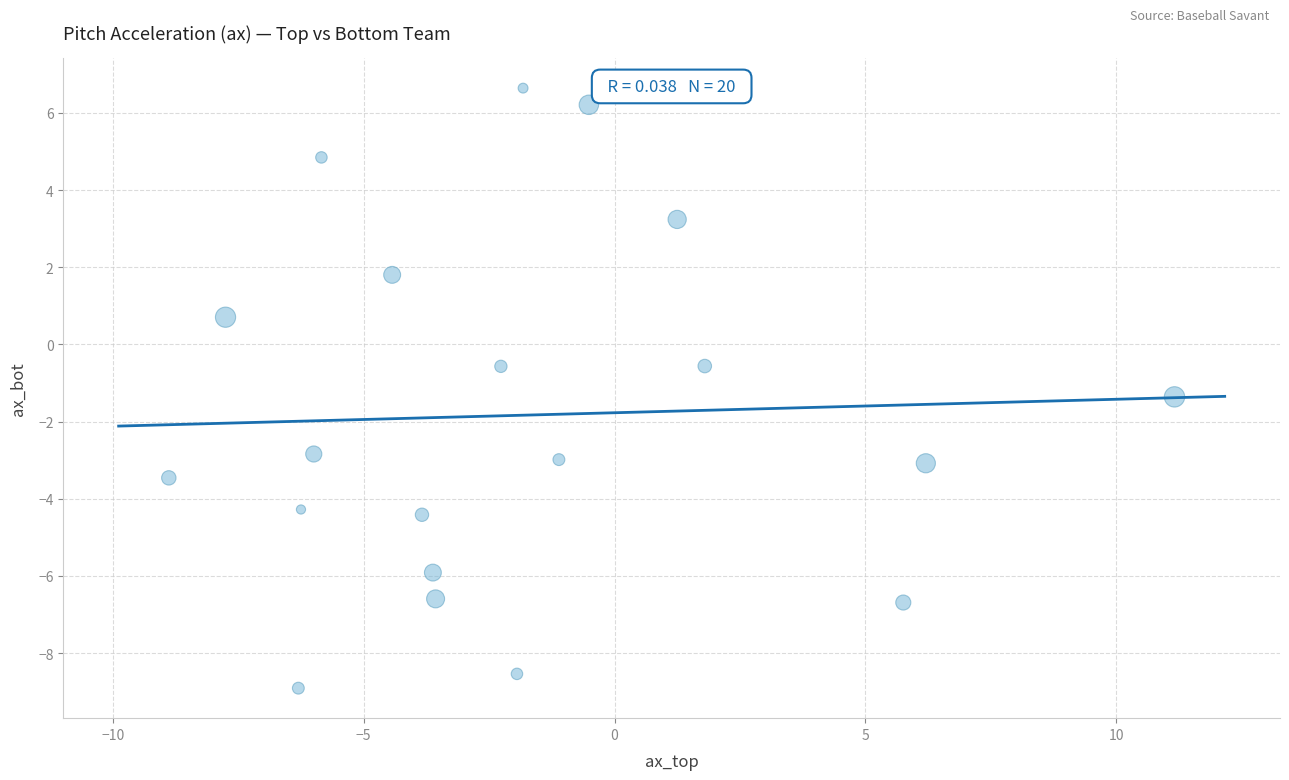

What is the range of Y values (max minus min)?

15.6